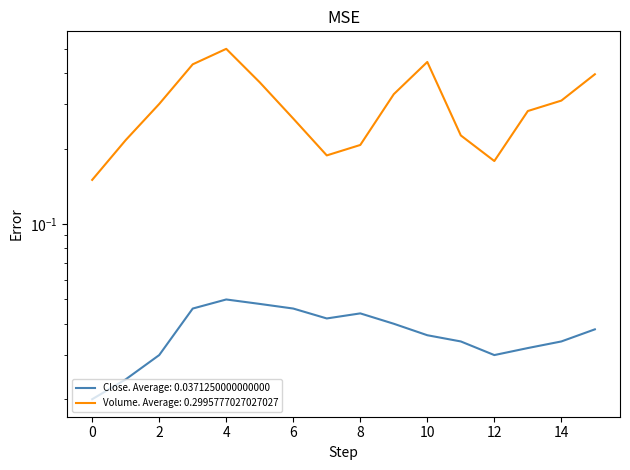

What is the average value of the Volume series?

0.3